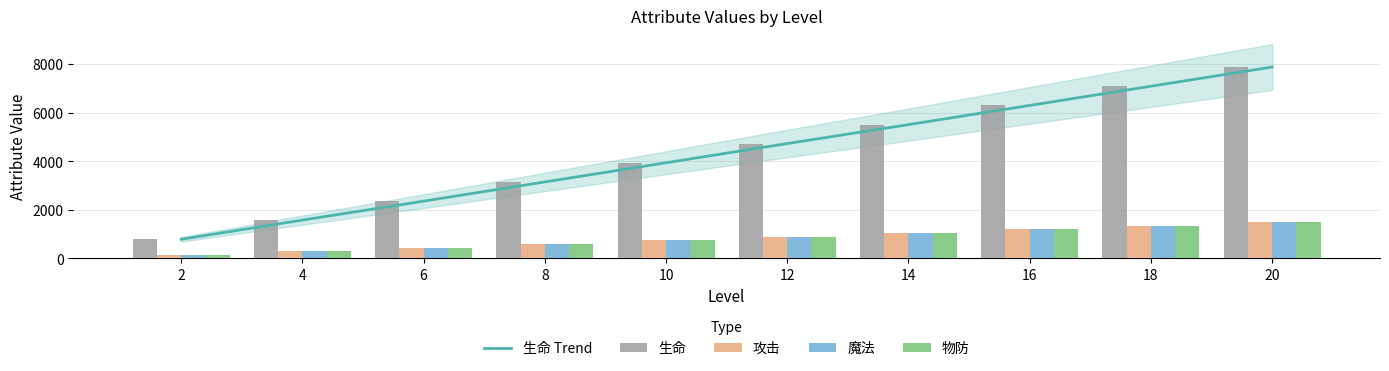

Is the value of 攻击 at 12 greater than the value of 生命 Trend at 16?

No